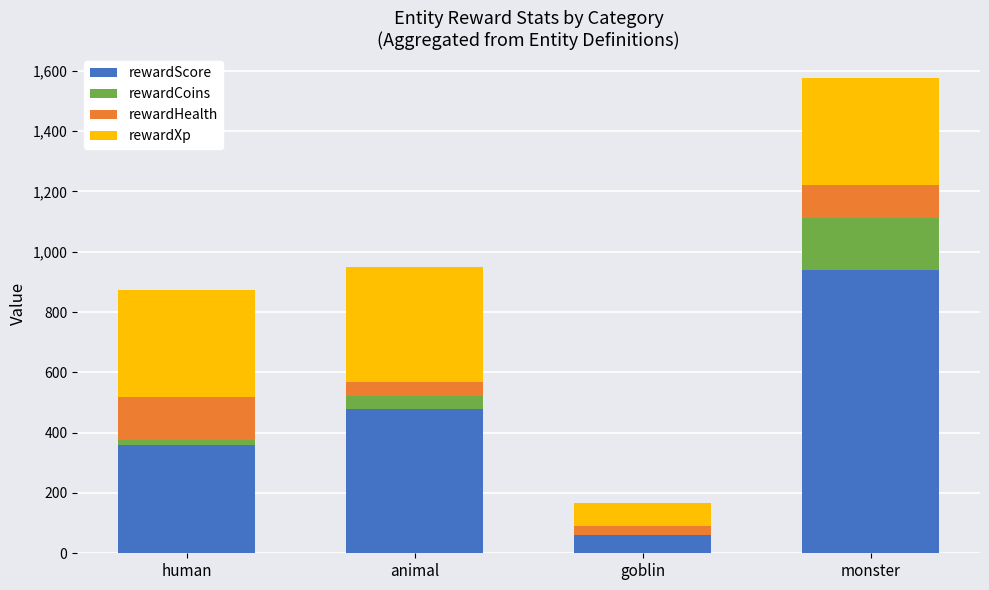

Is it true that rewardScore equals 60 at goblin?

True